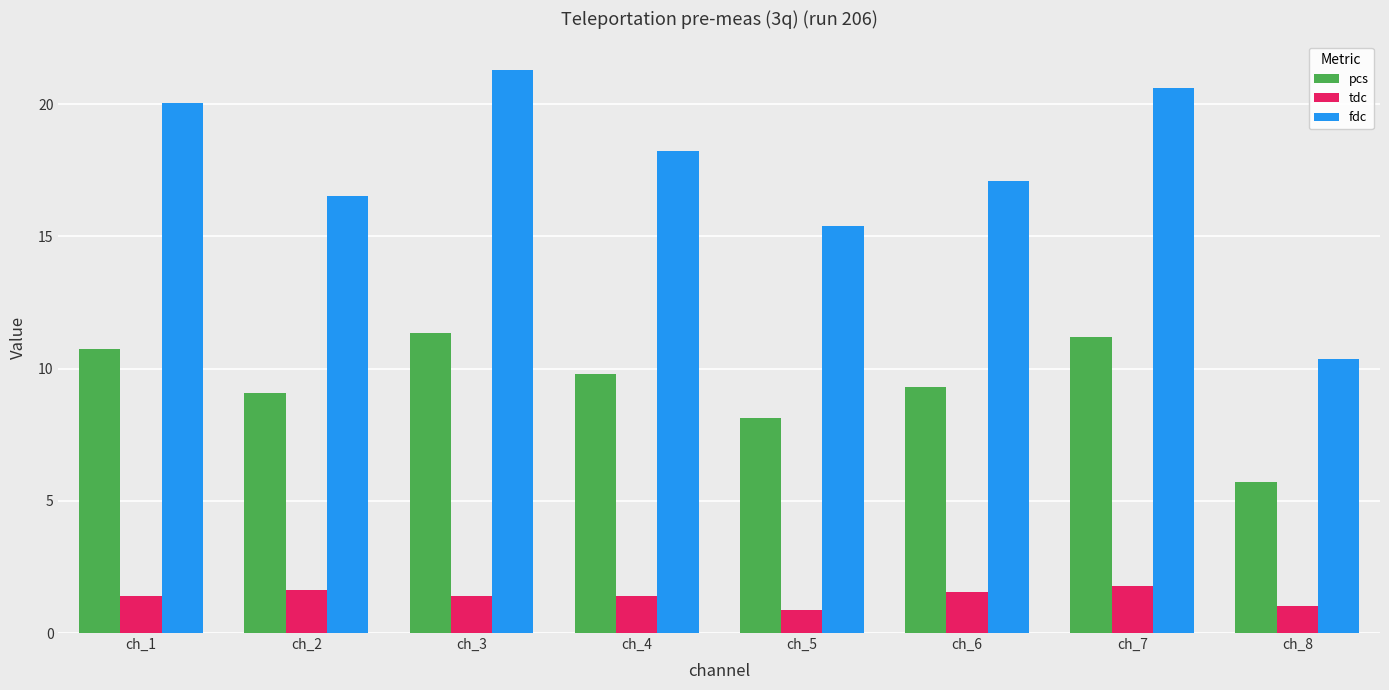

The pcs series shows 5.7 at ch_8. True or false?

True